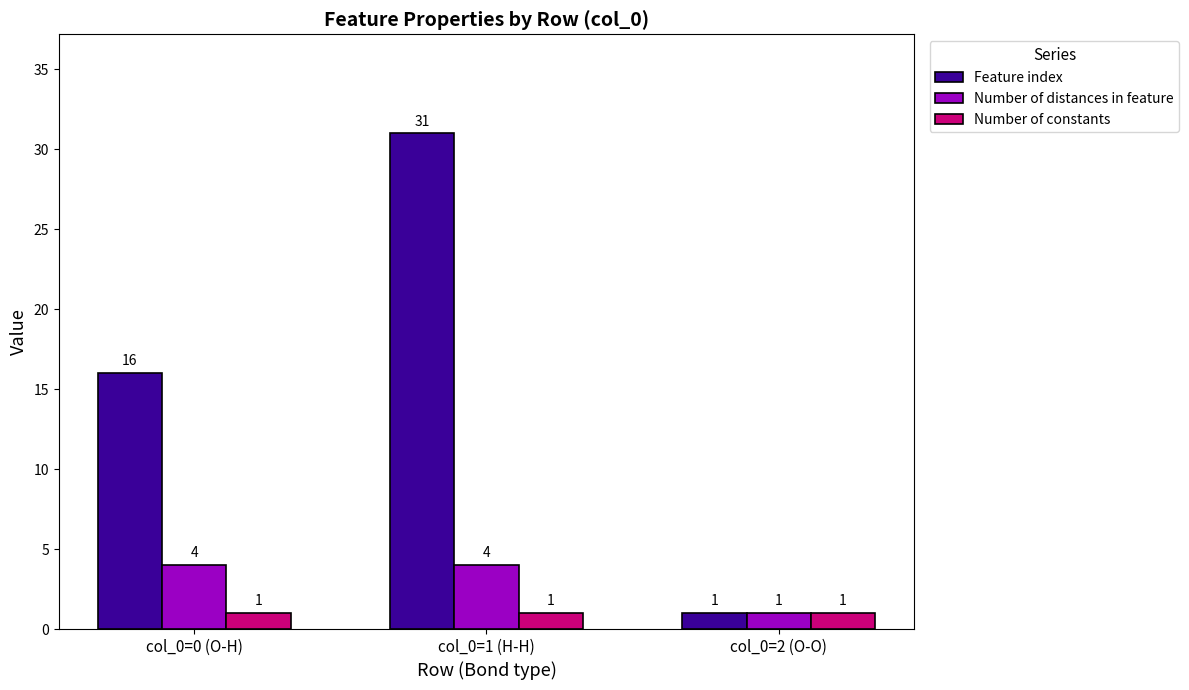

Rank the categories by Feature index value from highest to lowest.

col_0=1 (H-H), col_0=0 (O-H), col_0=2 (O-O)